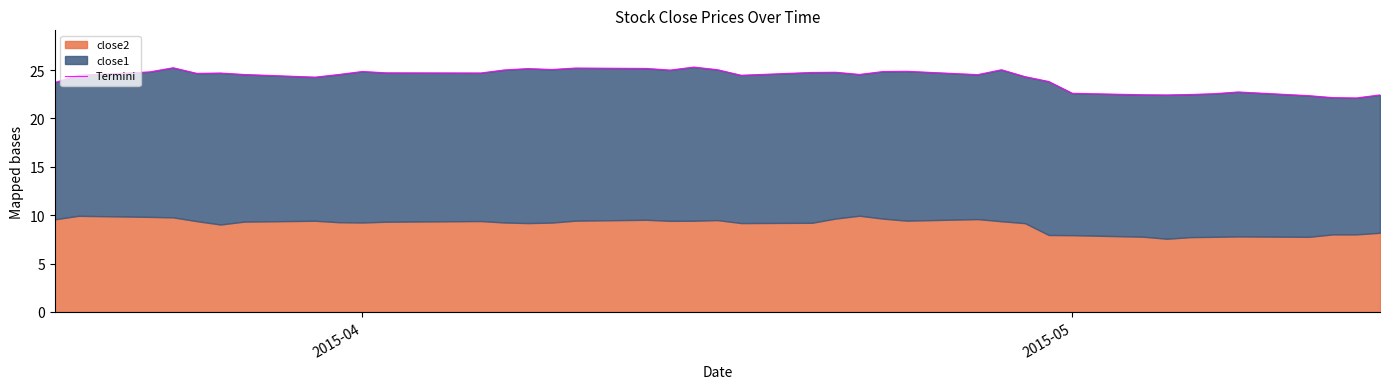

Count the number of values greater than 24.

28